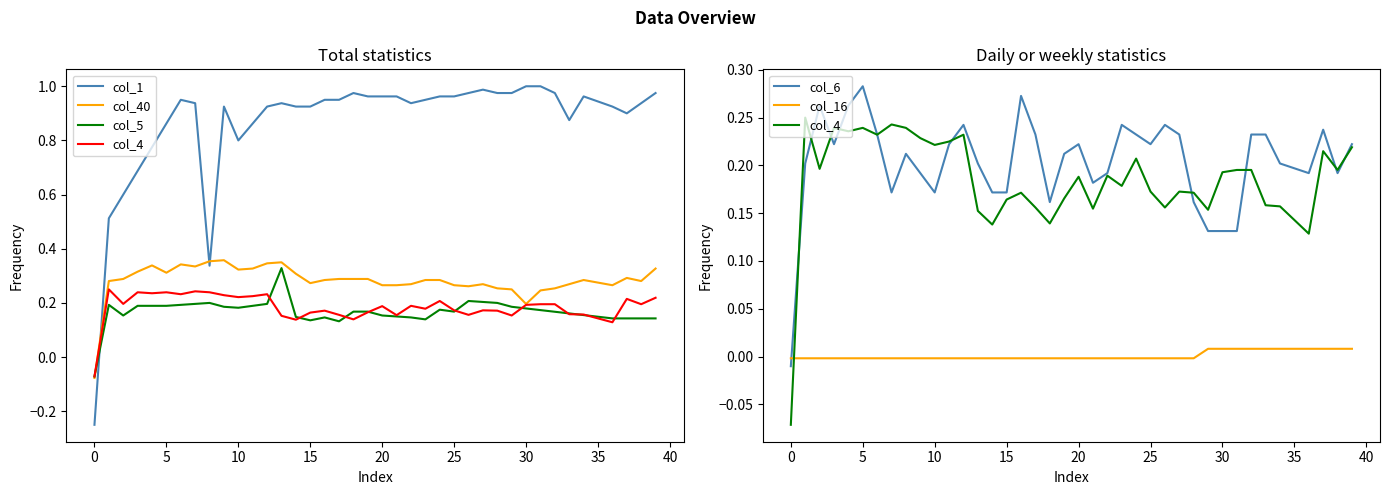

What are all the series names shown in the legend?

col_1, col_40, col_5, col_4, col_6, col_16